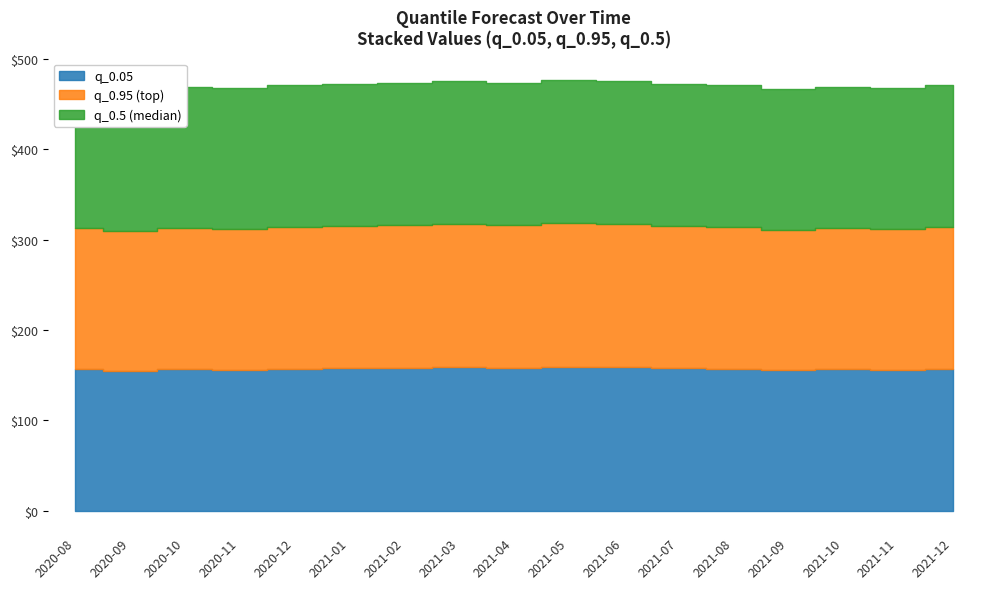

True or false: q_0.05 and q_0.5 intersect in this chart.

False